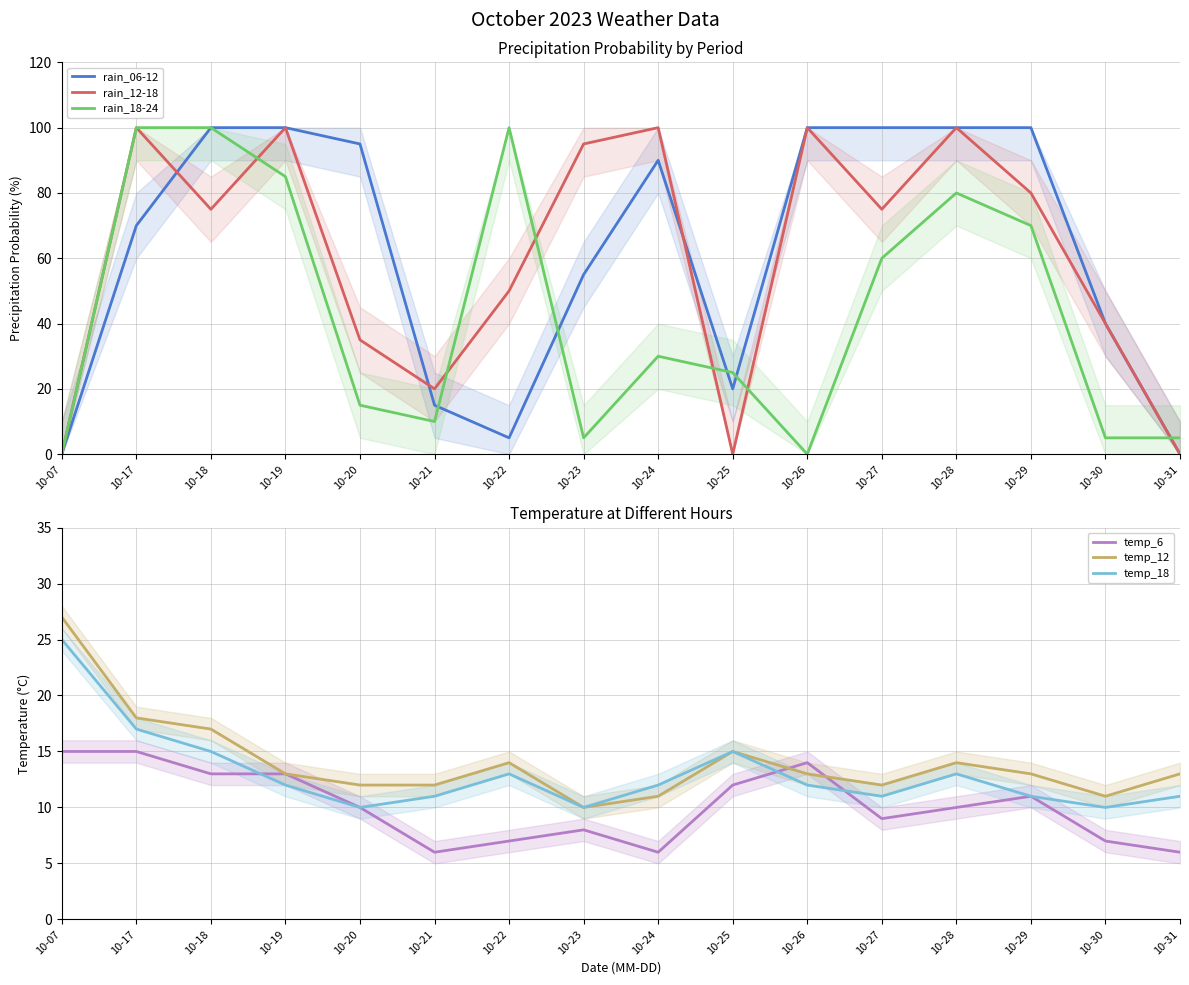

List the series in order of their peak value, highest first.

rain_06-12, rain_12-18, rain_18-24, temp_12, temp_18, temp_6